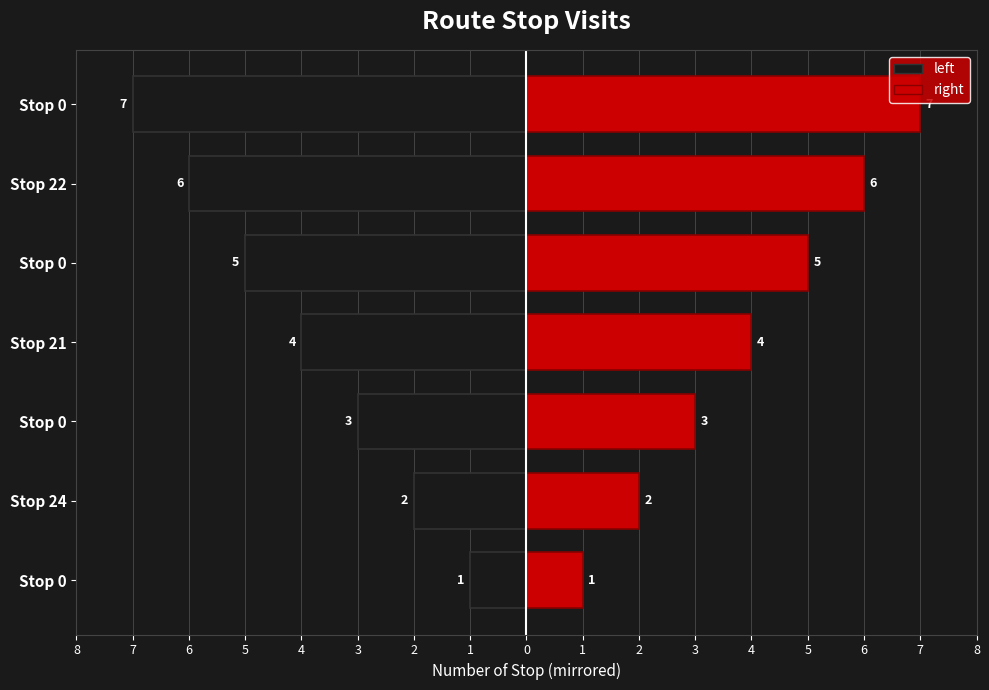

How many data points in right are less than 4?

3